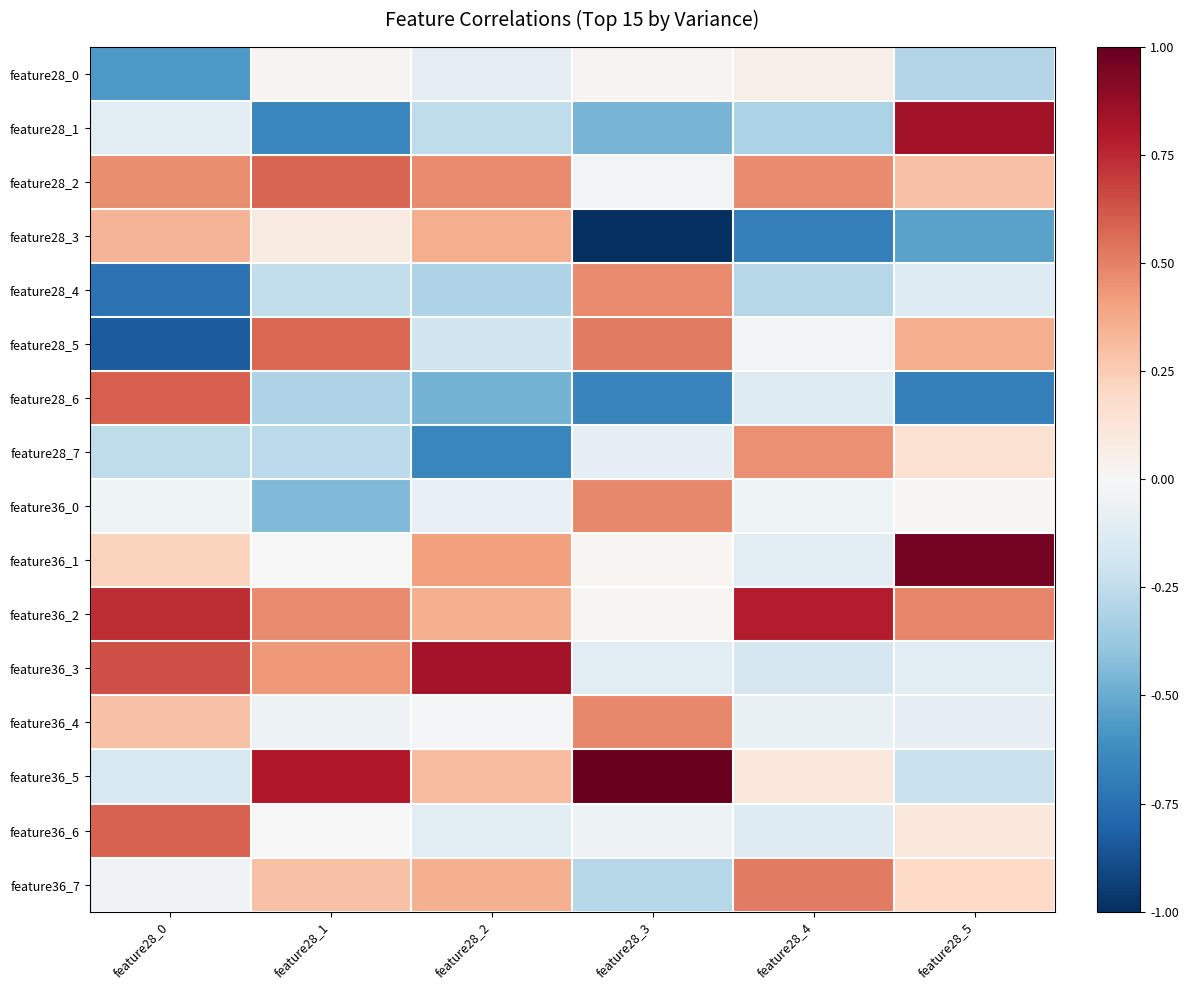

What is the smallest value displayed?

-1.0